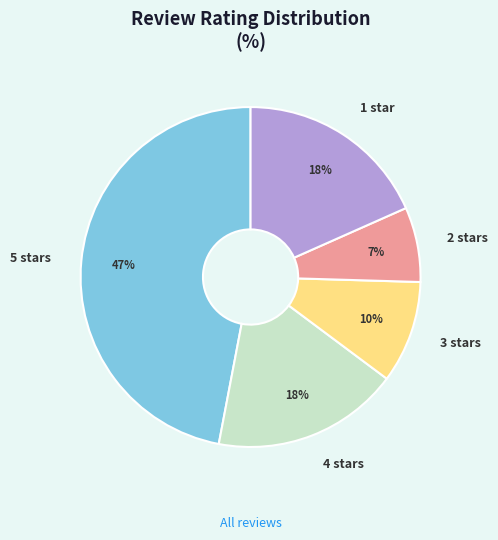

Which slice is the largest?

5 stars